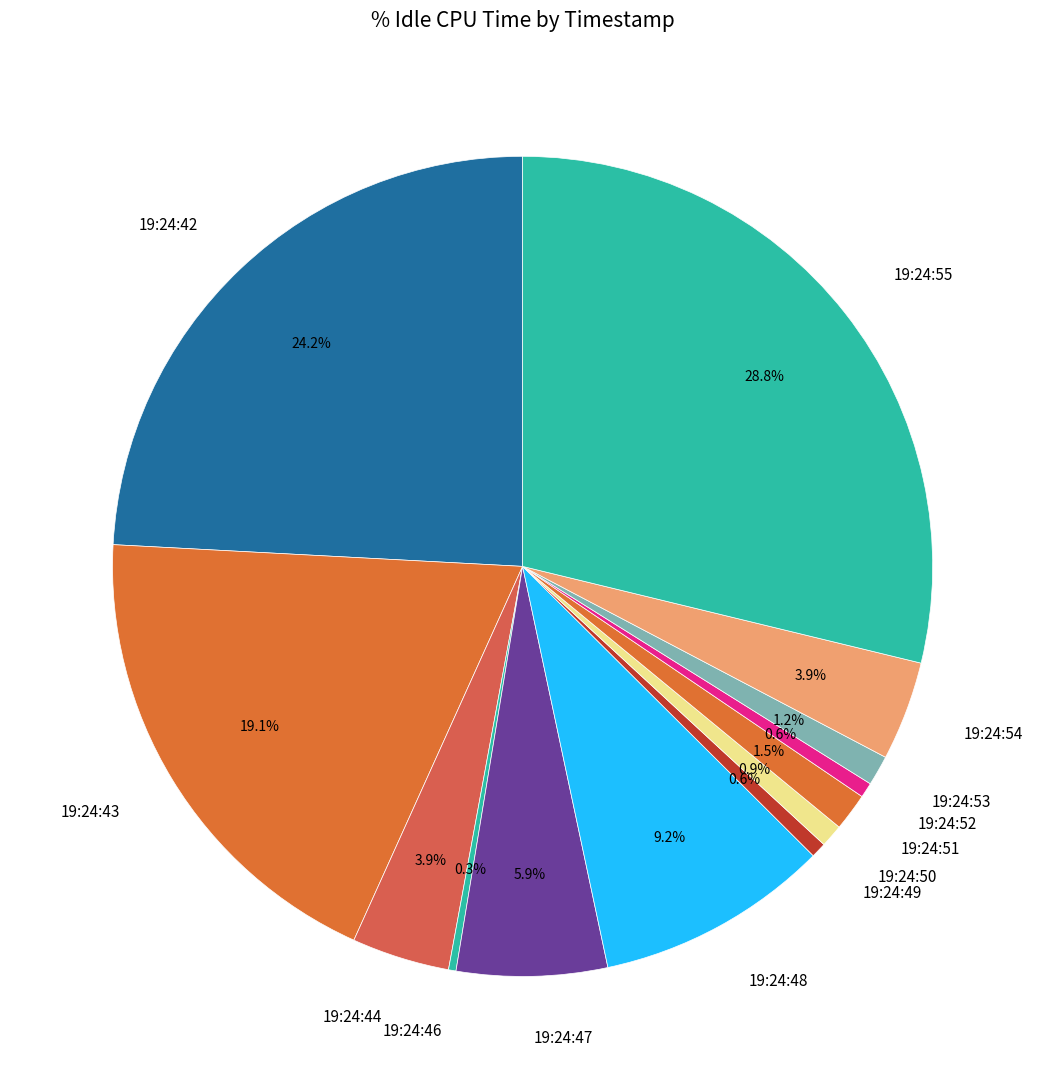

Which category has the biggest portion of the pie?

19:24:55